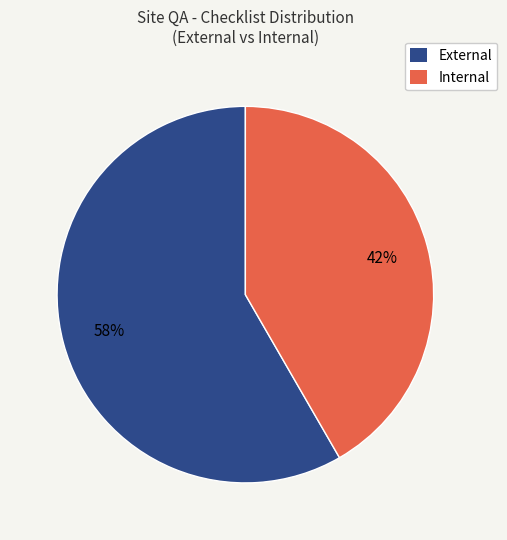

Approximately how many times larger is the value at External compared to Internal?

1.4